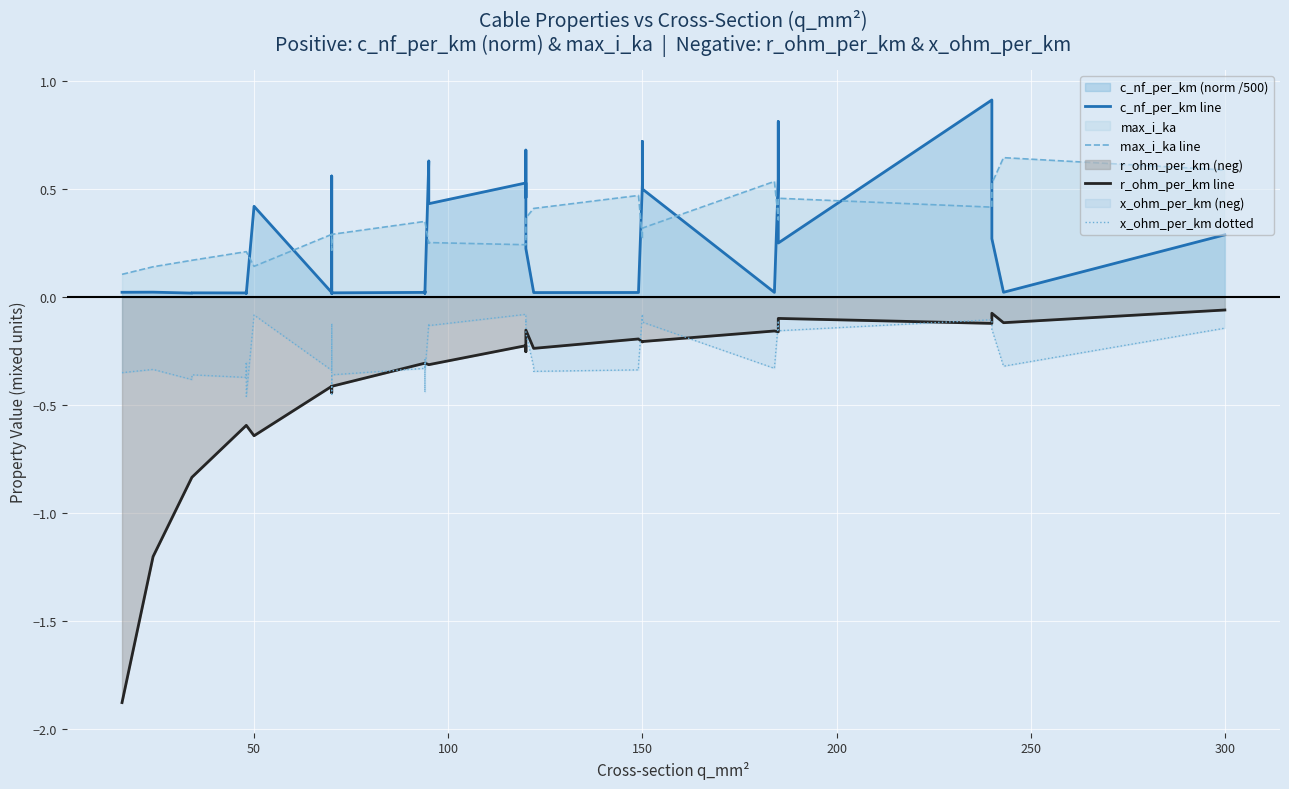

At how many categories does at least one series exceed -1?

40